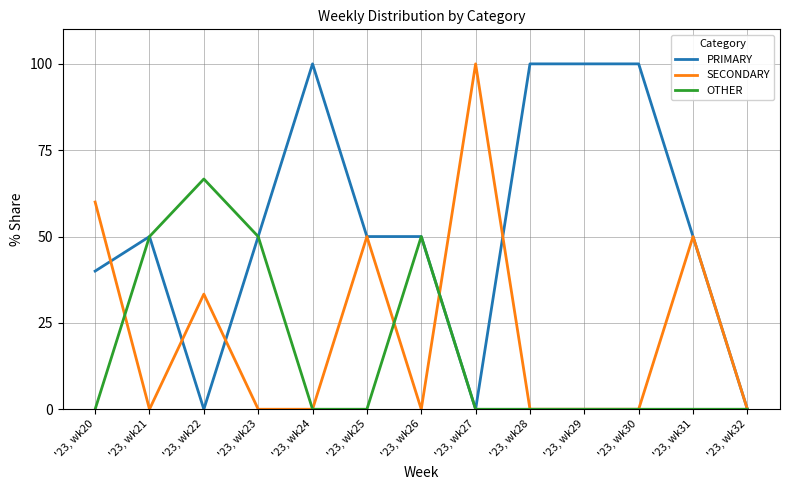

What is the average value of the PRIMARY series?

53.1